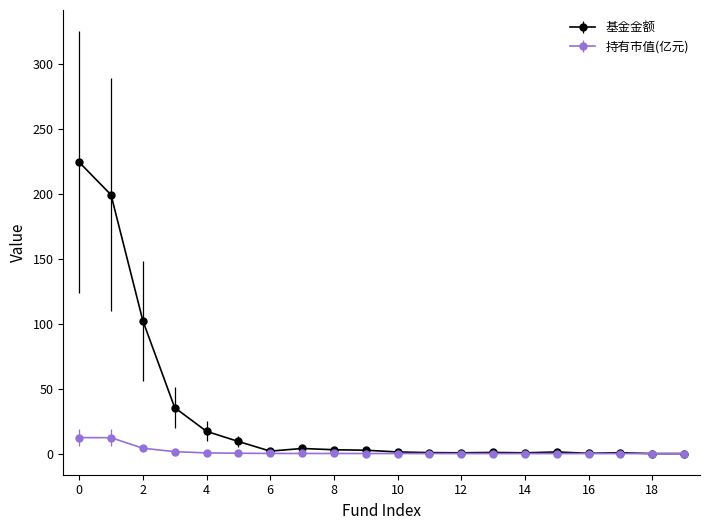

What is the maximum value for 持有市值(亿元)?

12.3